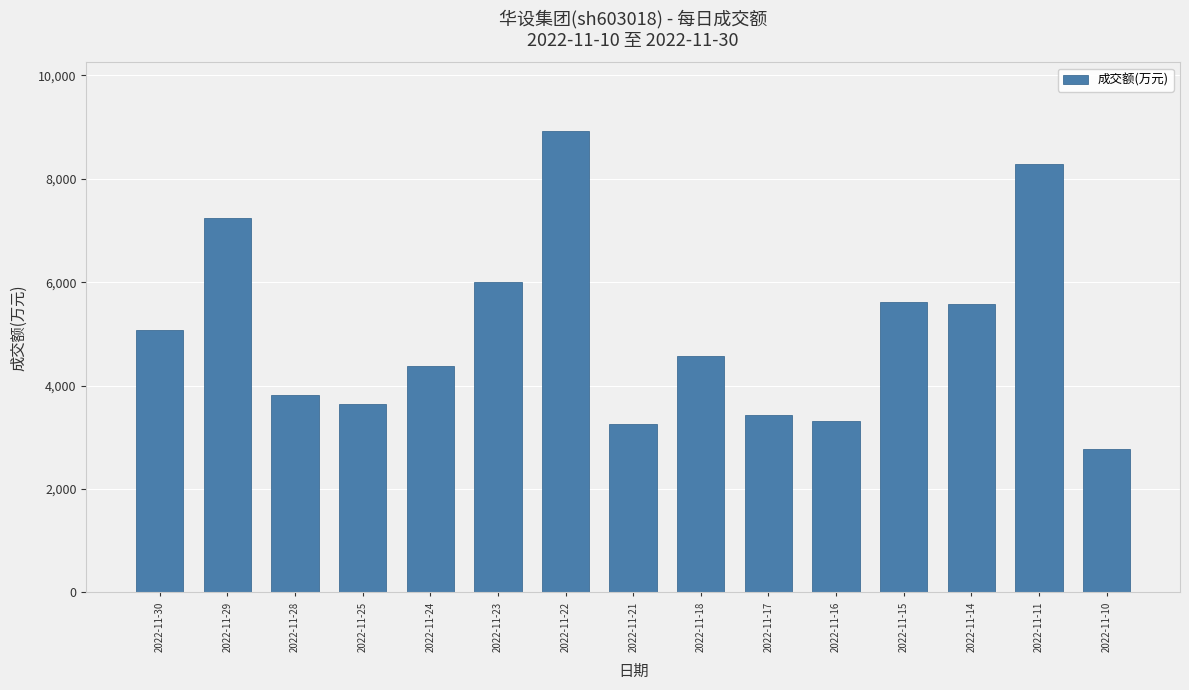

Where is the data nearest to the value 5842?

2022-11-23